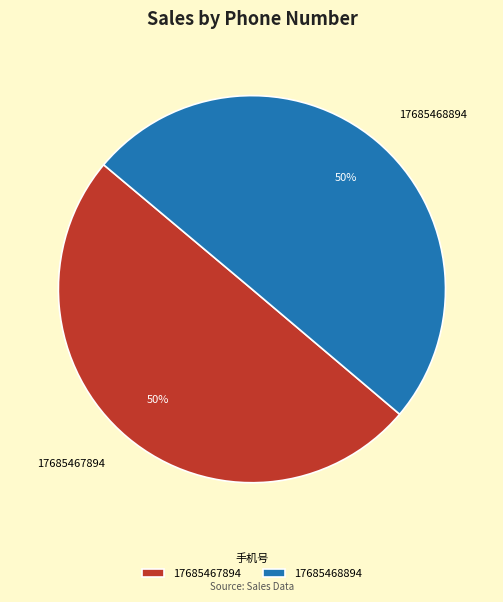

The 17685468894 slice represents 44% of the pie. True or false?

False